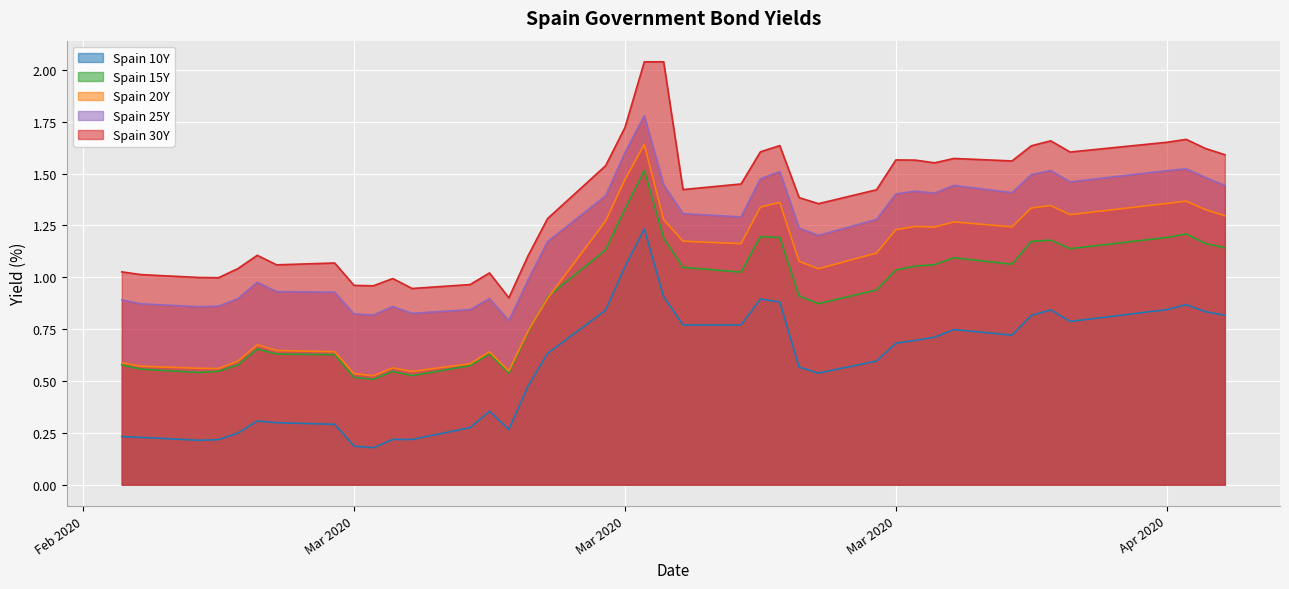

What is the value of the Spain 15Y point at the 5th from the left?

0.6